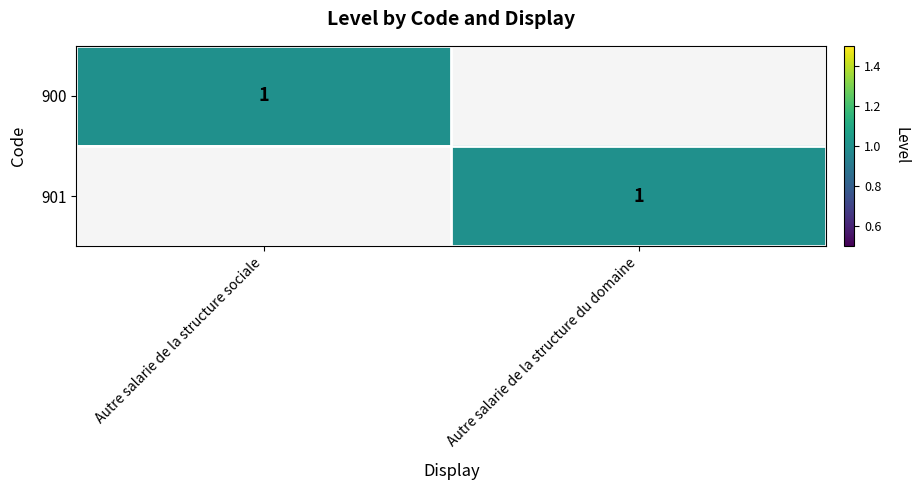

Is it true that 901 equals 1 at Autre salarie de la structure du domaine?

True